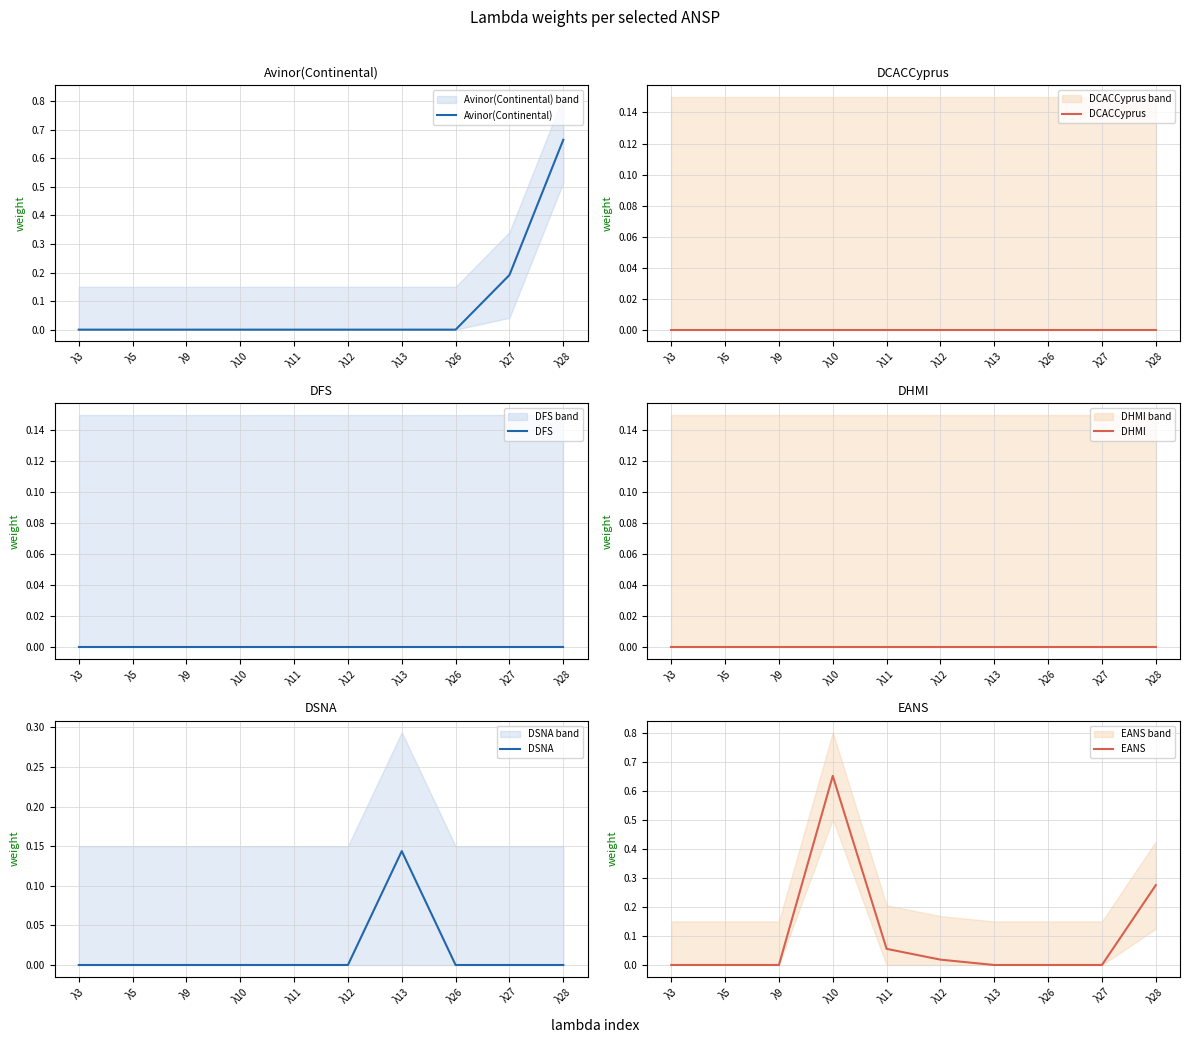

List the series in order of their peak value, lowest first.

DCACCyprus, DFS, DHMI, DSNA, EANS, Avinor(Continental)